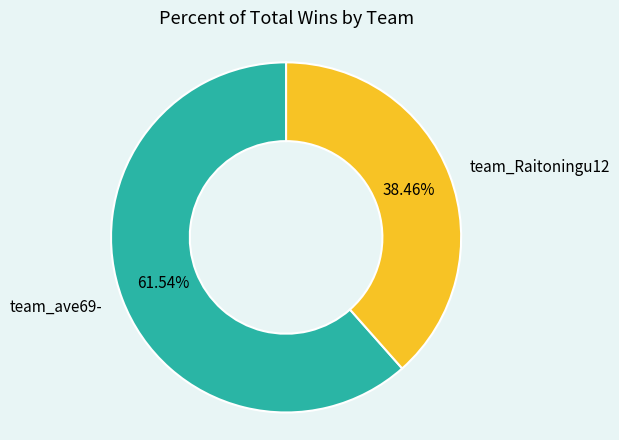

What portion of the pie excludes team_Raitoningu12?

61.5%